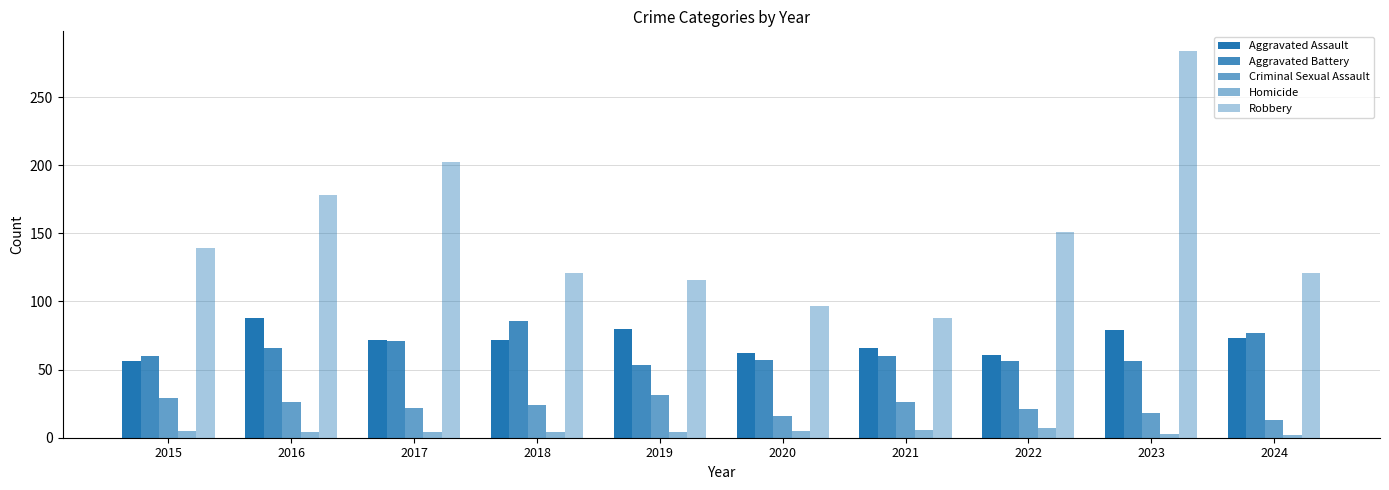

How many bars are there in each group?

5